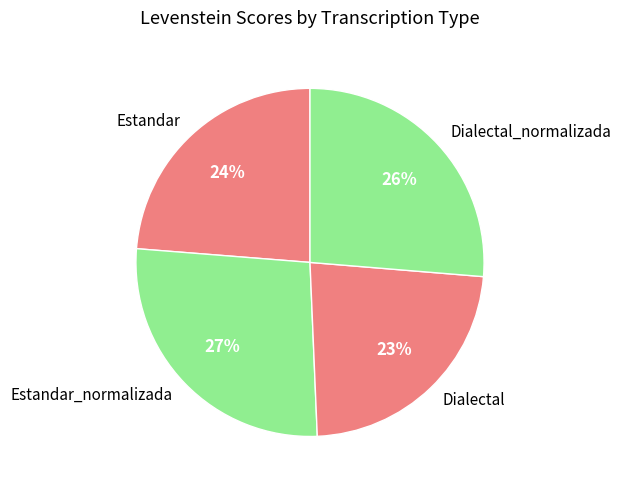

What percentage is the Estandar slice, to the nearest percent?

24%